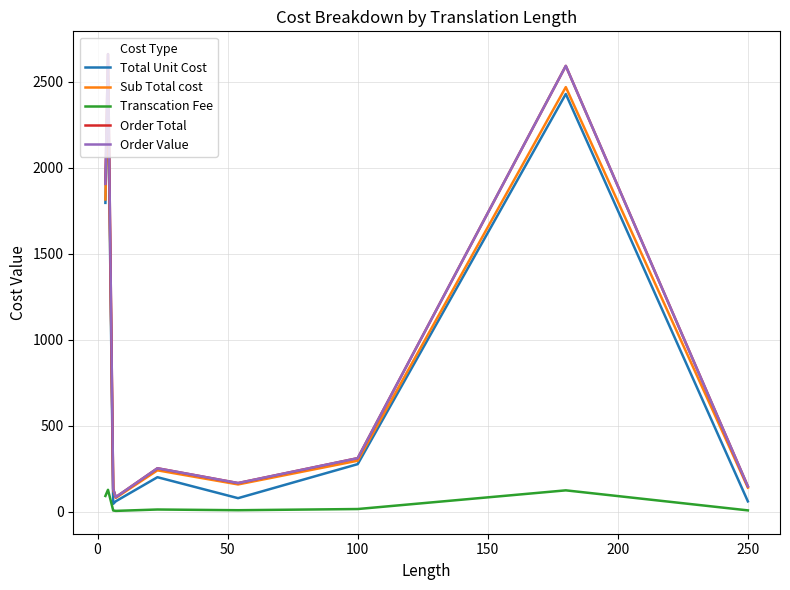

Does the chart have visible grid lines?

Yes